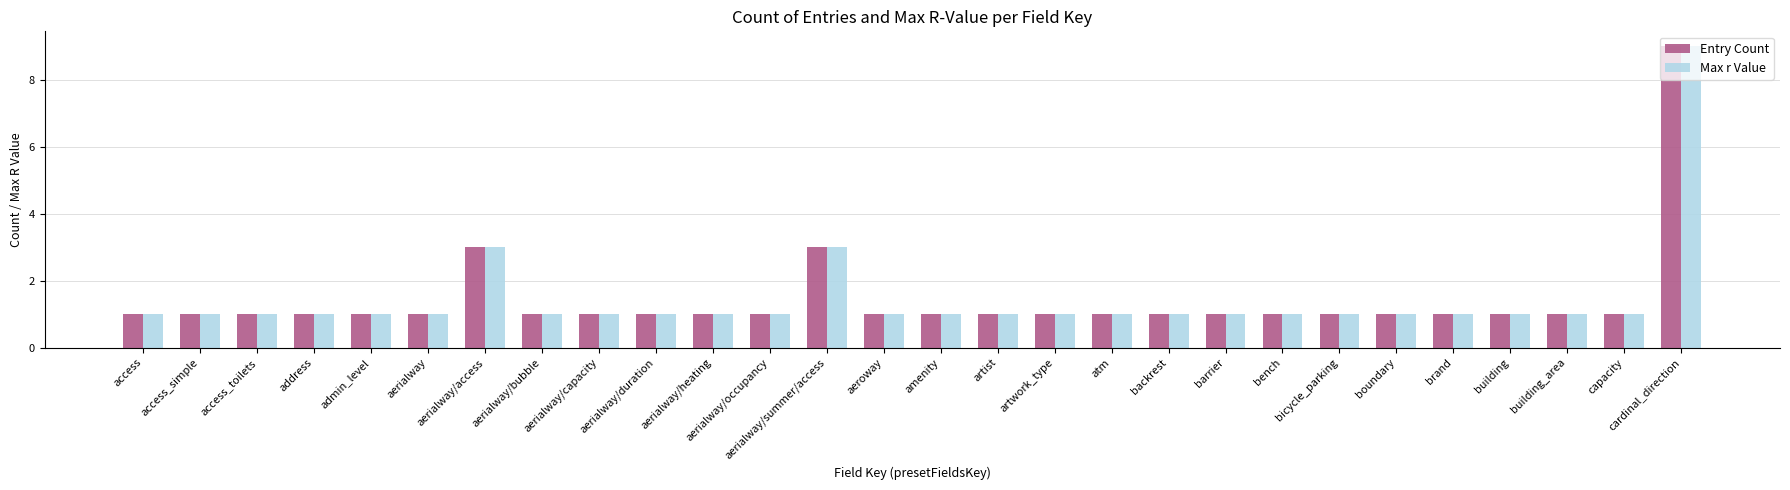

Is it true that Max r Value equals 0 at access_simple?

False